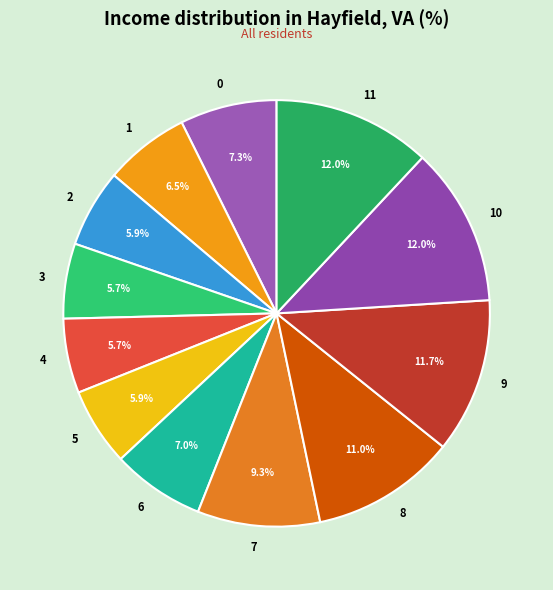

To the nearest percent, what is the difference between the largest and smallest slice percentages?

6%